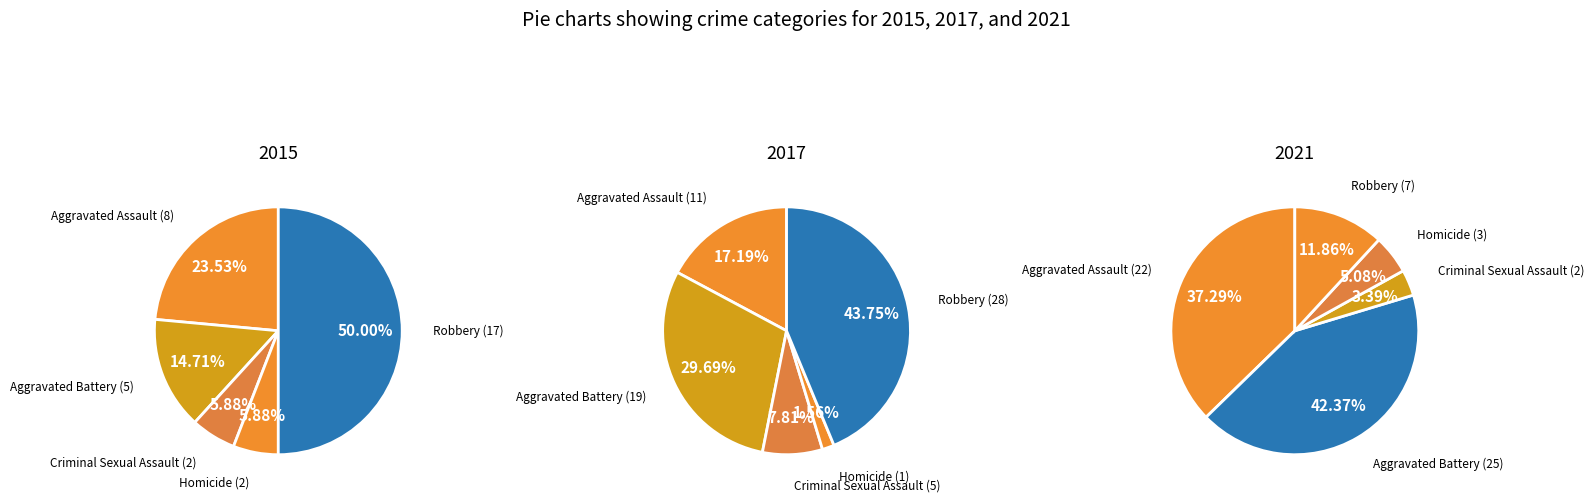

What is the largest slice in the pie chart?

Robbery